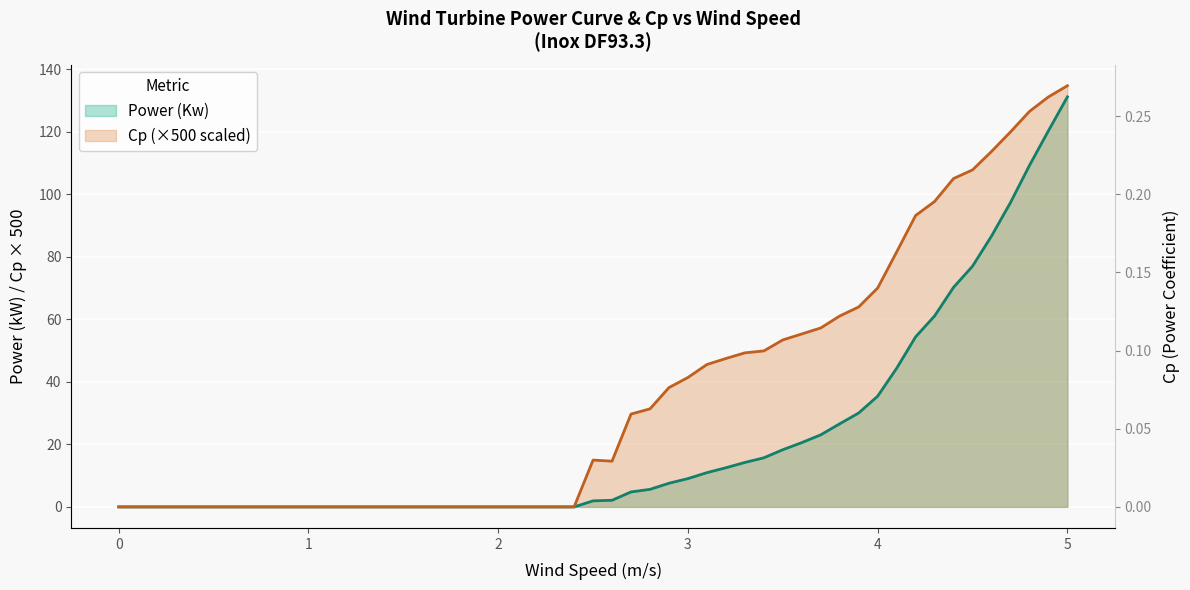

What is the difference between the maximum and minimum values in the Cp series?

134.7